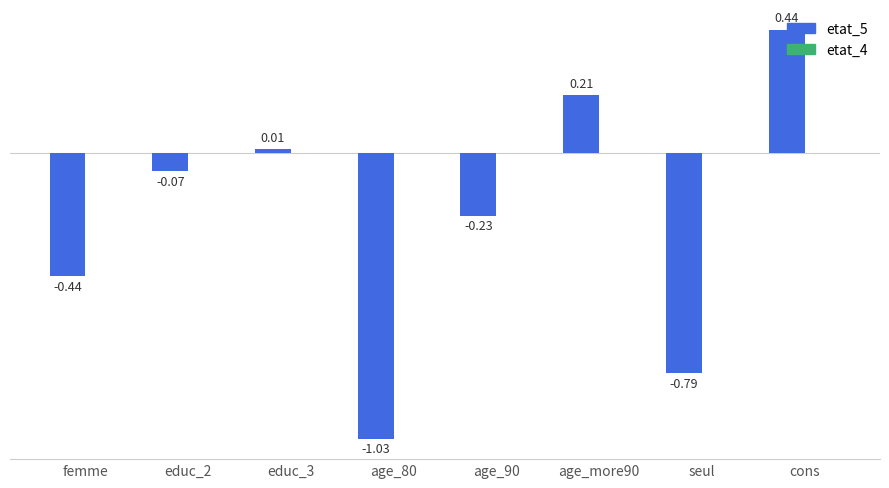

What is the label of the 8th bar from the right?

femme